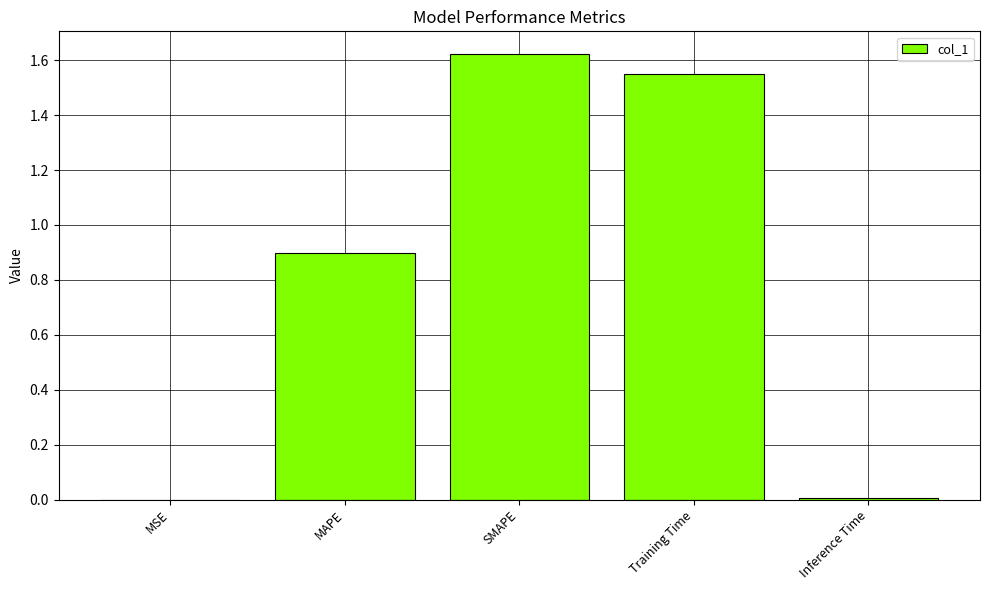

Are the bars horizontal?

No